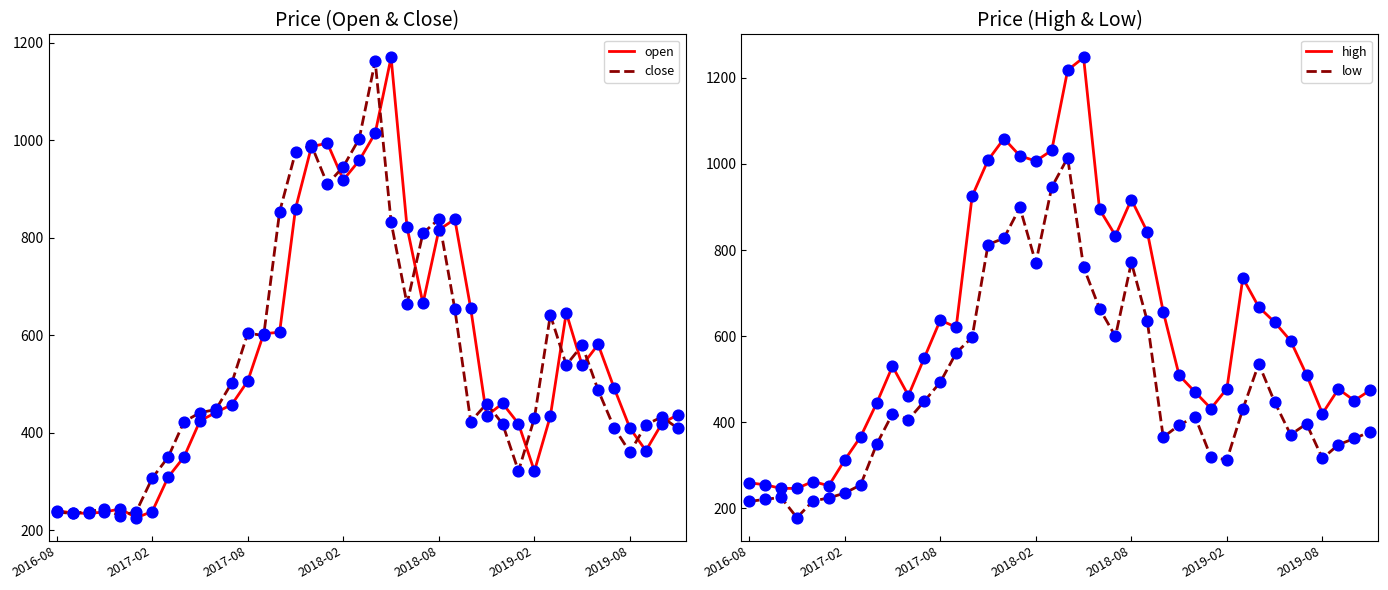

Which series has the largest total across all categories?

high